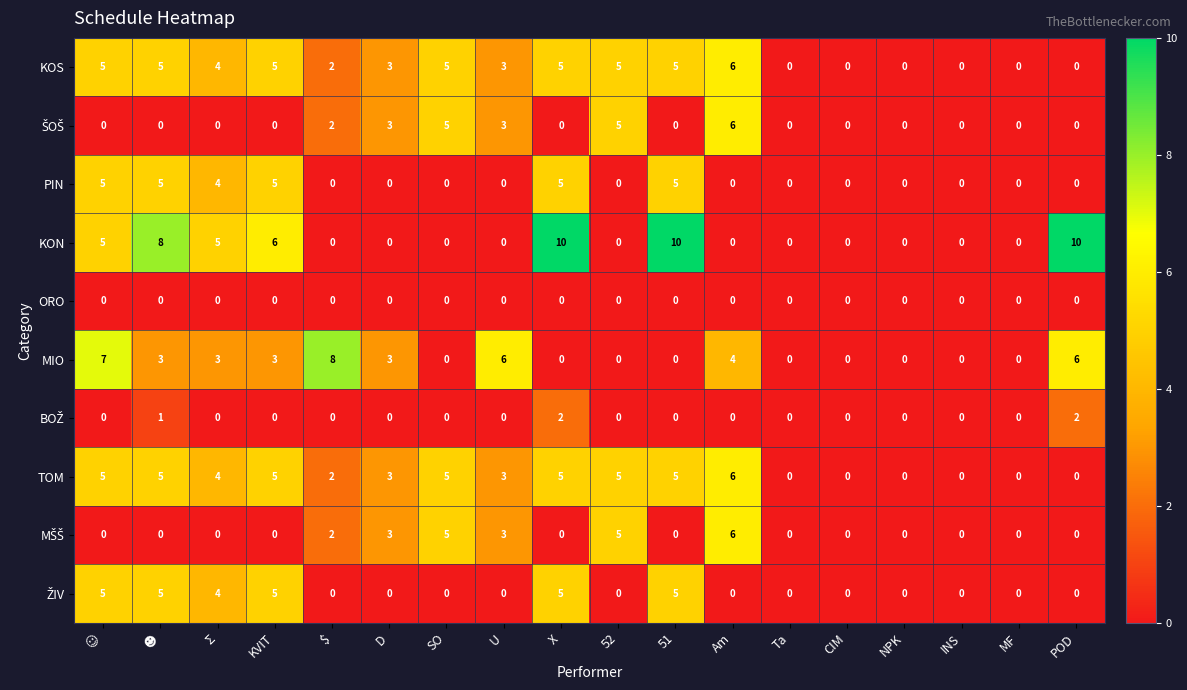

What is the difference between the maximum and second lowest values in the MIO series?

8